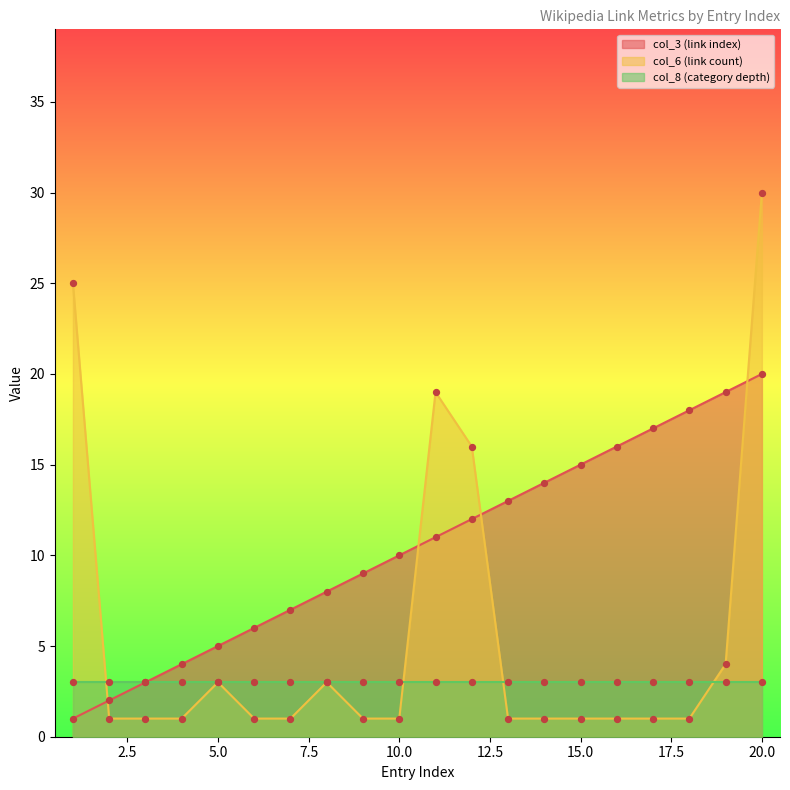

Which series reaches the minimum Y coordinate?

col_3 (link index)